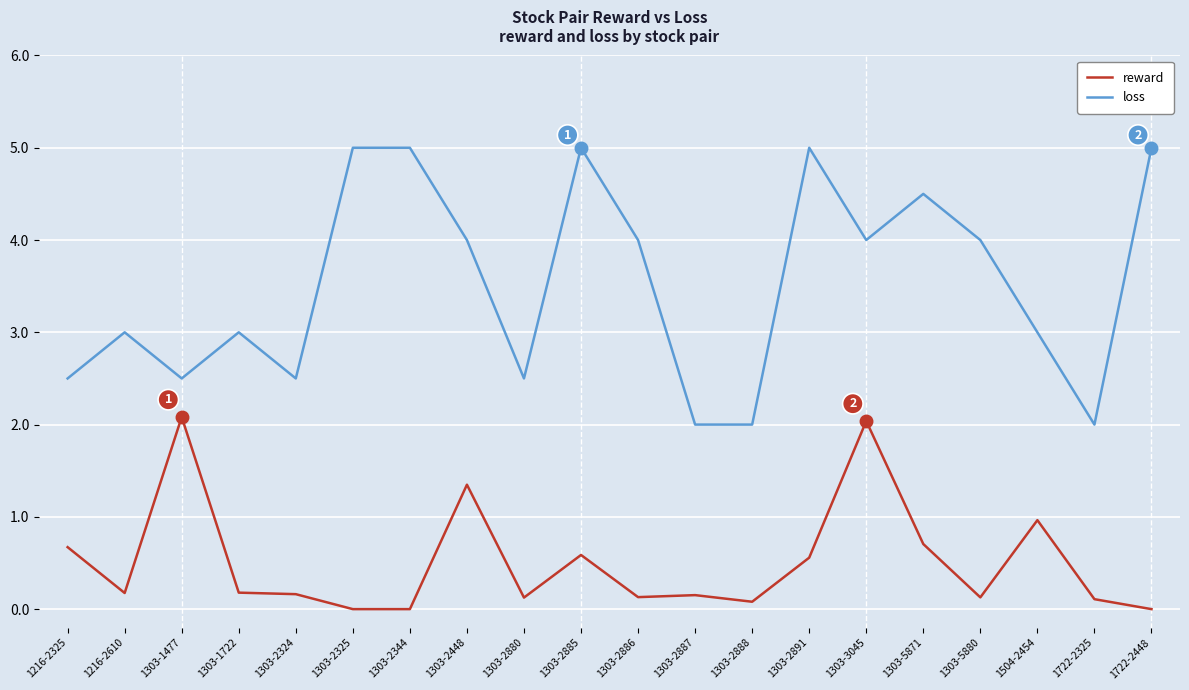

Where is the first local minimum for loss?

1303-1477